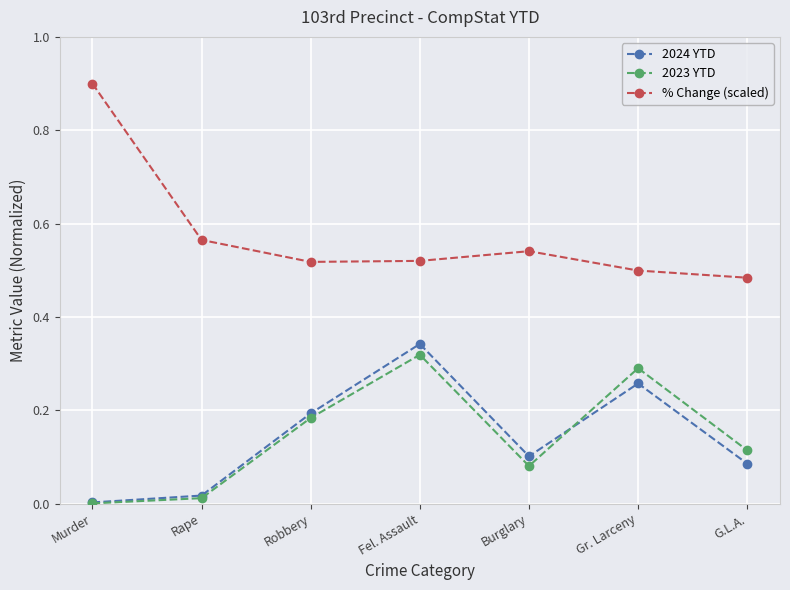

What is the label of the 4th point from the right?

Fel. Assault